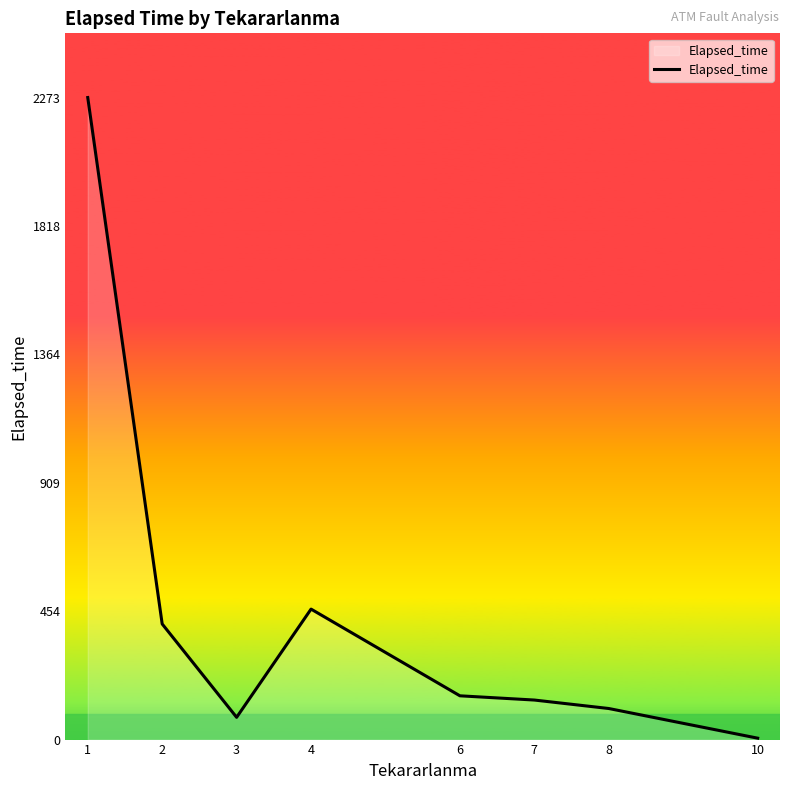

Does the chart have visible grid lines?

No